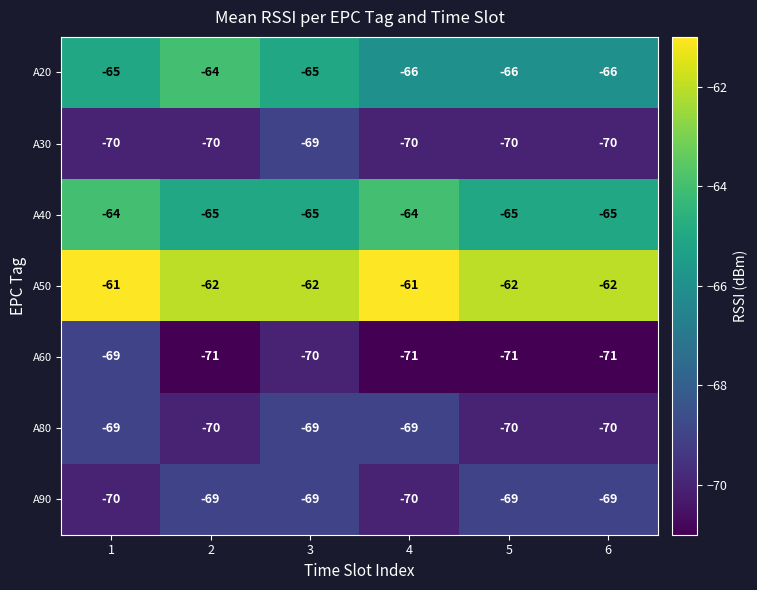

Is the value of A50 at 1 greater than the value of A60 at 2?

Yes